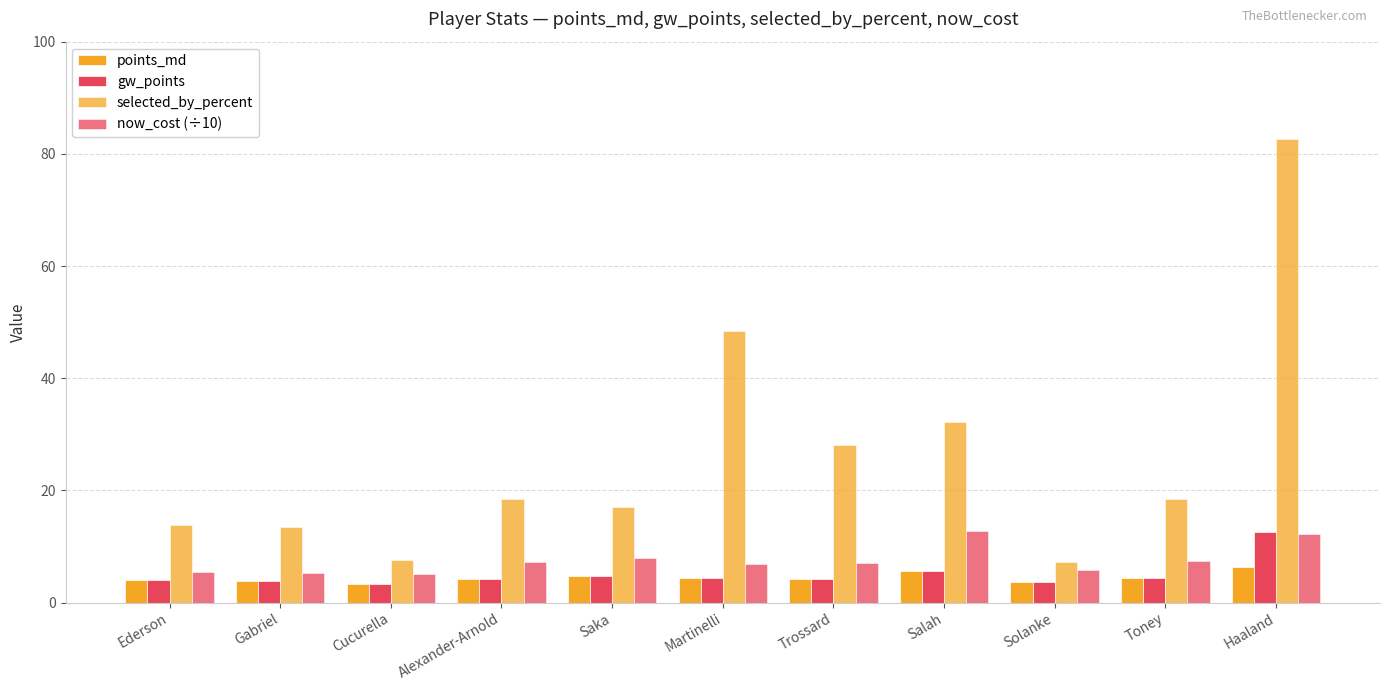

Reading left to right, what are all the values shown in this chart?

points_md: Ederson=4.0	Gabriel=3.8	Cucurella=3.3	Alexander-Arnold=4.3	Saka=4.8	Martinelli=4.3	Trossard=4.3	Salah=5.6	Solanke=3.7	Toney=4.4	Haaland=6.2
gw_points: Ederson=4.0	Gabriel=3.8	Cucurella=3.3	Alexander-Arnold=4.3	Saka=4.8	Martinelli=4.3	Trossard=4.3	Salah=5.6	Solanke=3.7	Toney=4.4	Haaland=12.5
selected_by_percent: Ederson=13.8	Gabriel=13.5	Cucurella=7.6	Alexander-Arnold=18.4	Saka=17.0	Martinelli=48.5	Trossard=28.0	Salah=32.1	Solanke=7.2	Toney=18.5	Haaland=82.7
now_cost (÷10): Ederson=5.4	Gabriel=5.2	Cucurella=5.1	Alexander-Arnold=7.2	Saka=8.0	Martinelli=6.8	Trossard=7.1	Salah=12.8	Solanke=5.8	Toney=7.4	Haaland=12.2